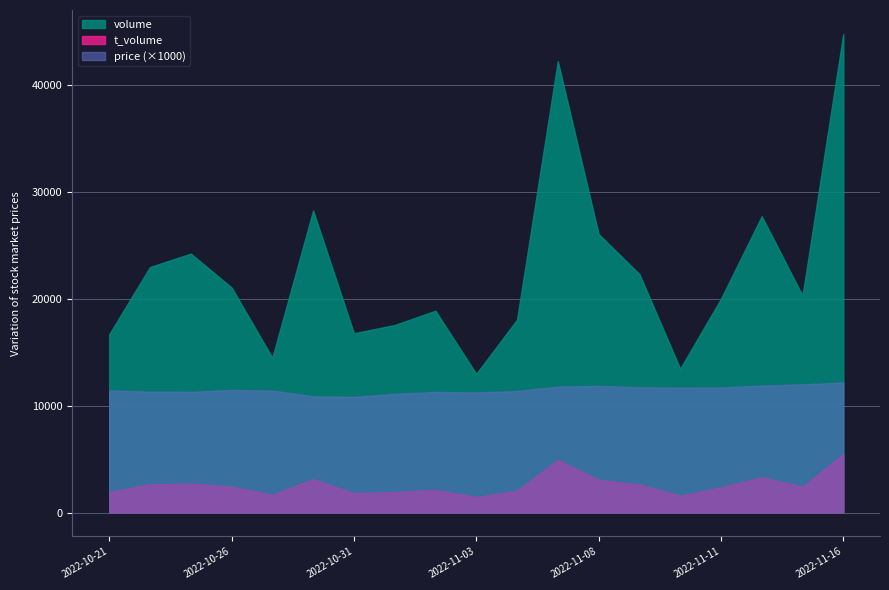

What is the spread (max minus min) of values at 2022-11-08?

22971